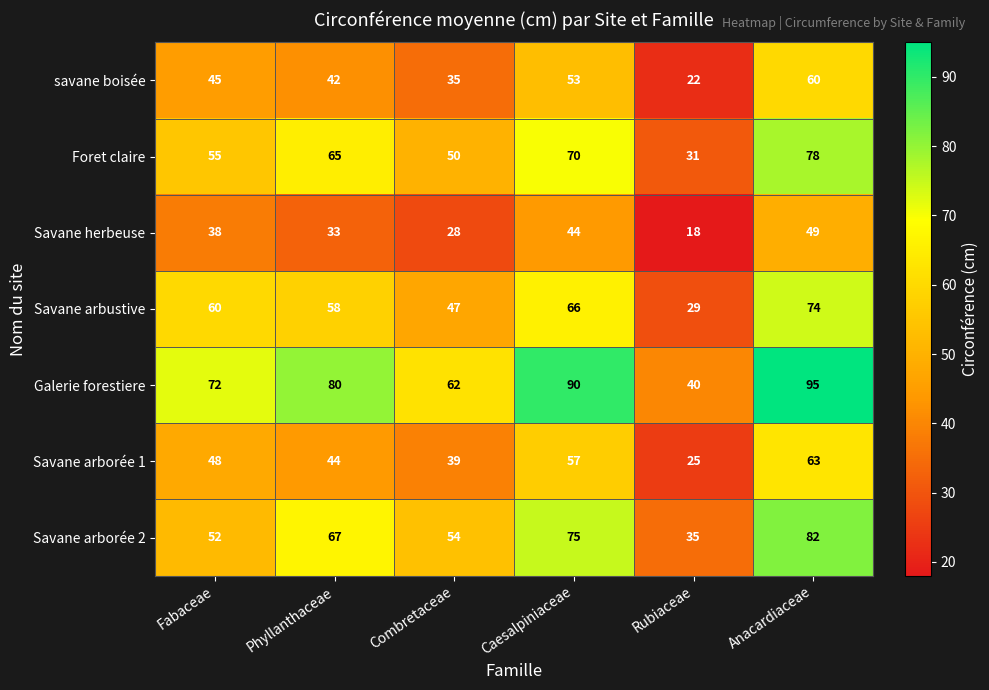

Is it true that Savane herbeuse equals 38 at Fabaceae?

True